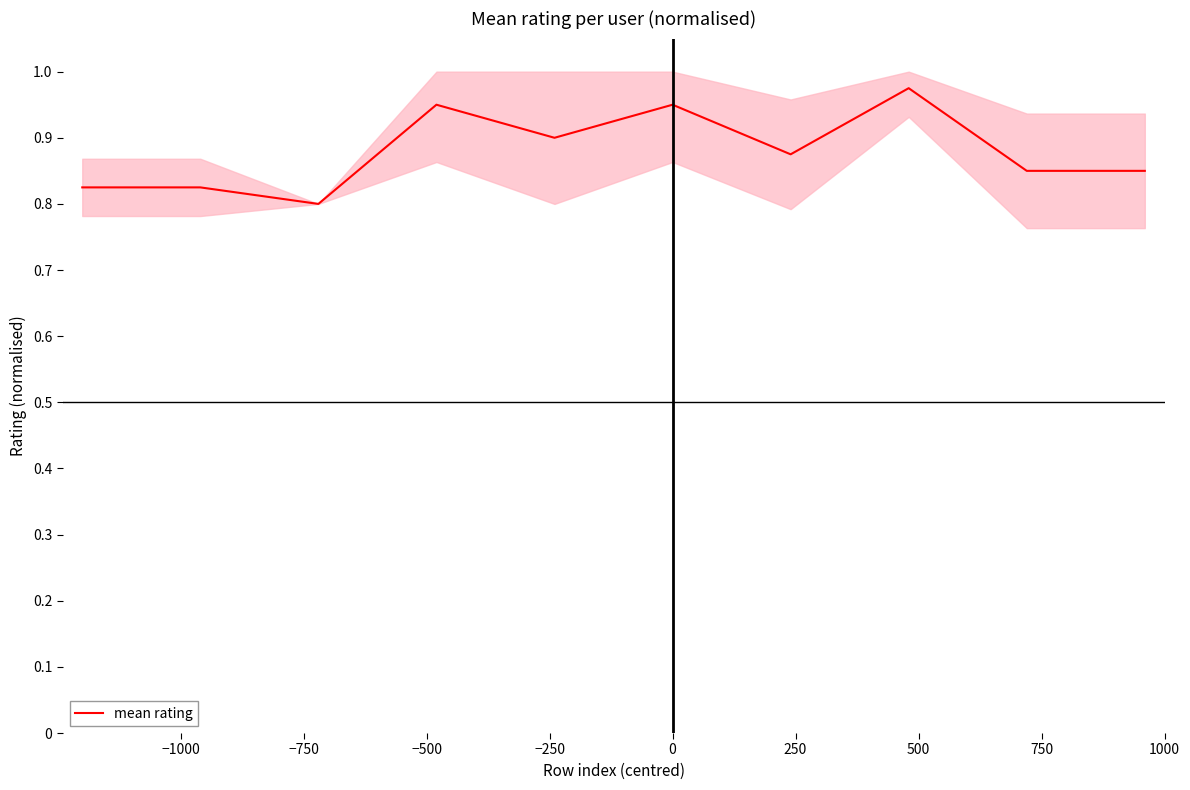

At which category does the data reach its first local valley?

−750